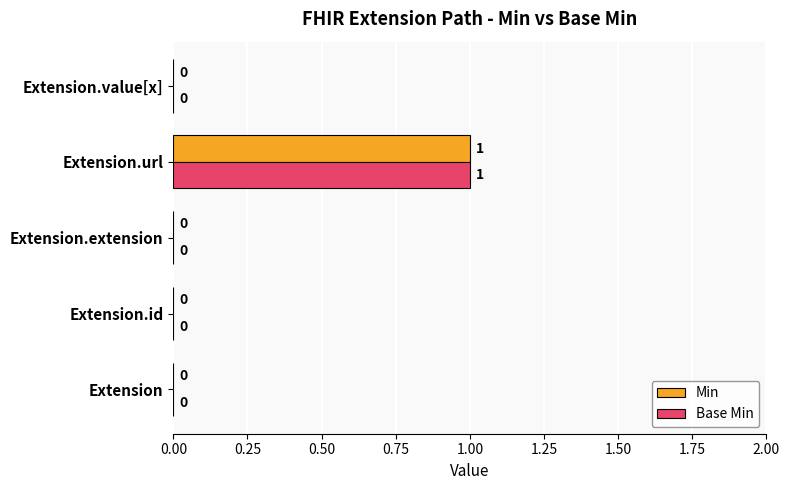

Which category has the highest value in the Min series?

Extension.url